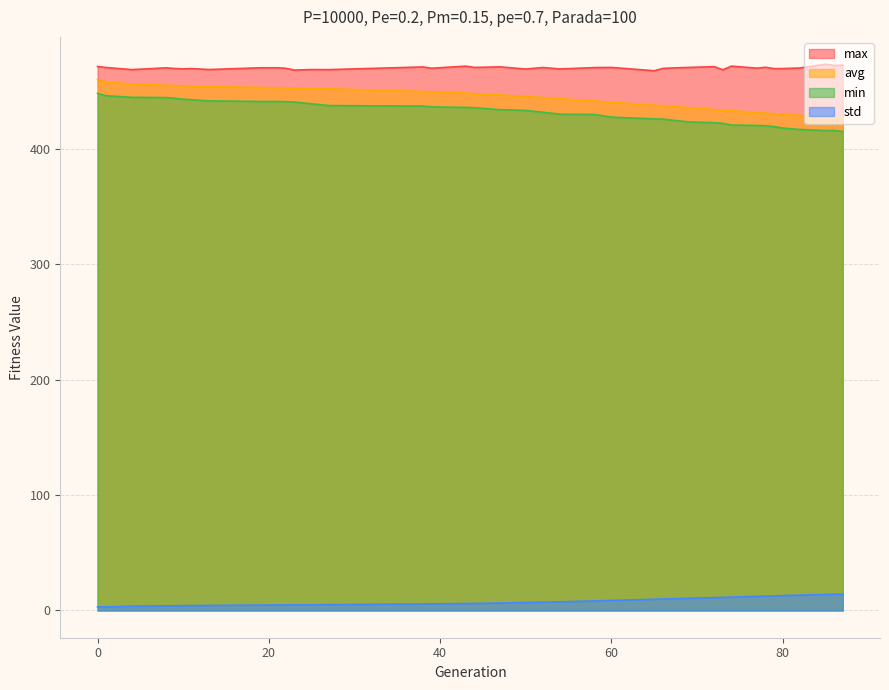

What is the sum of the avg values at 78 and 74?

863.8